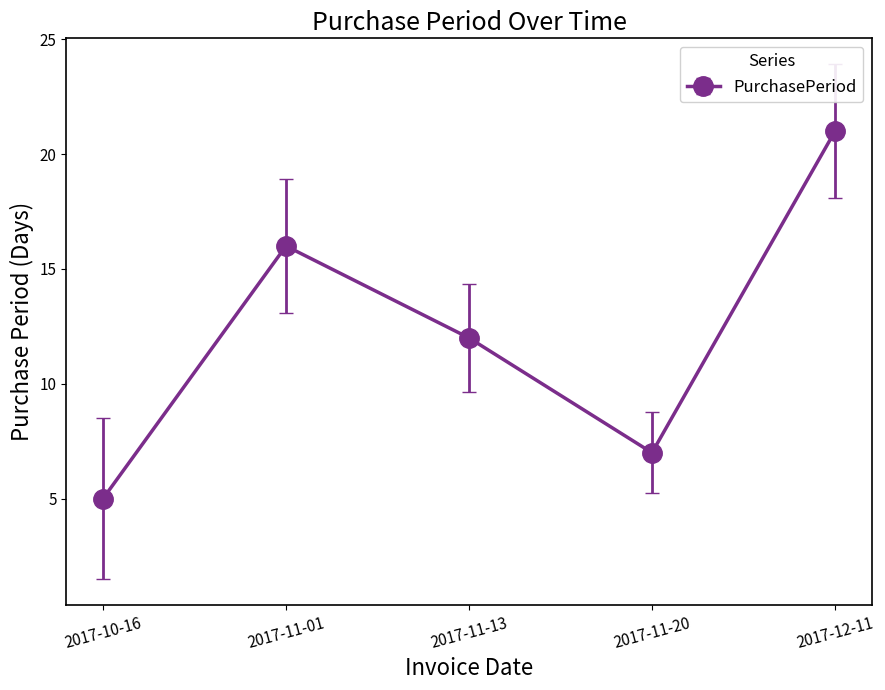

How many lines are shown in the chart?

1